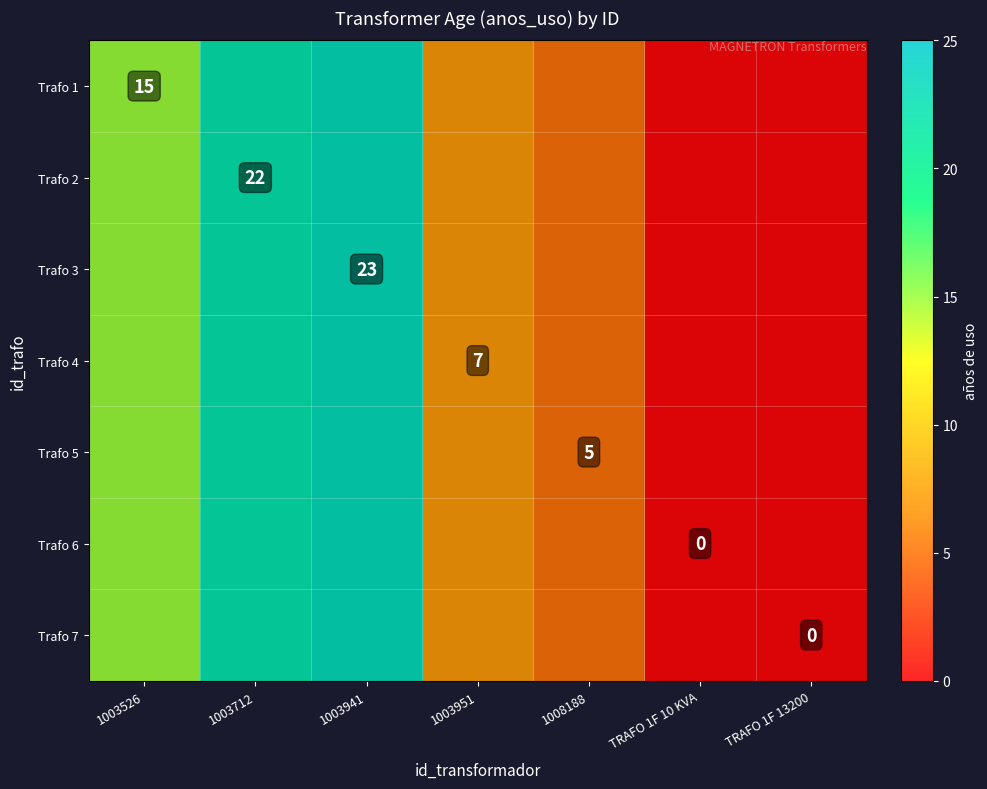

True or false: Trafo 4 has a value of 7 at 1003951.

True